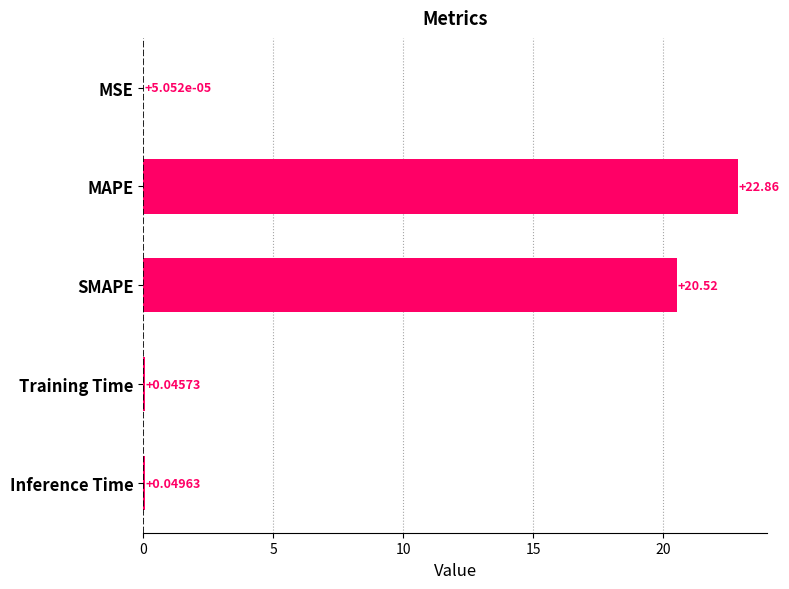

Which label corresponds to the largest value in the chart?

MAPE